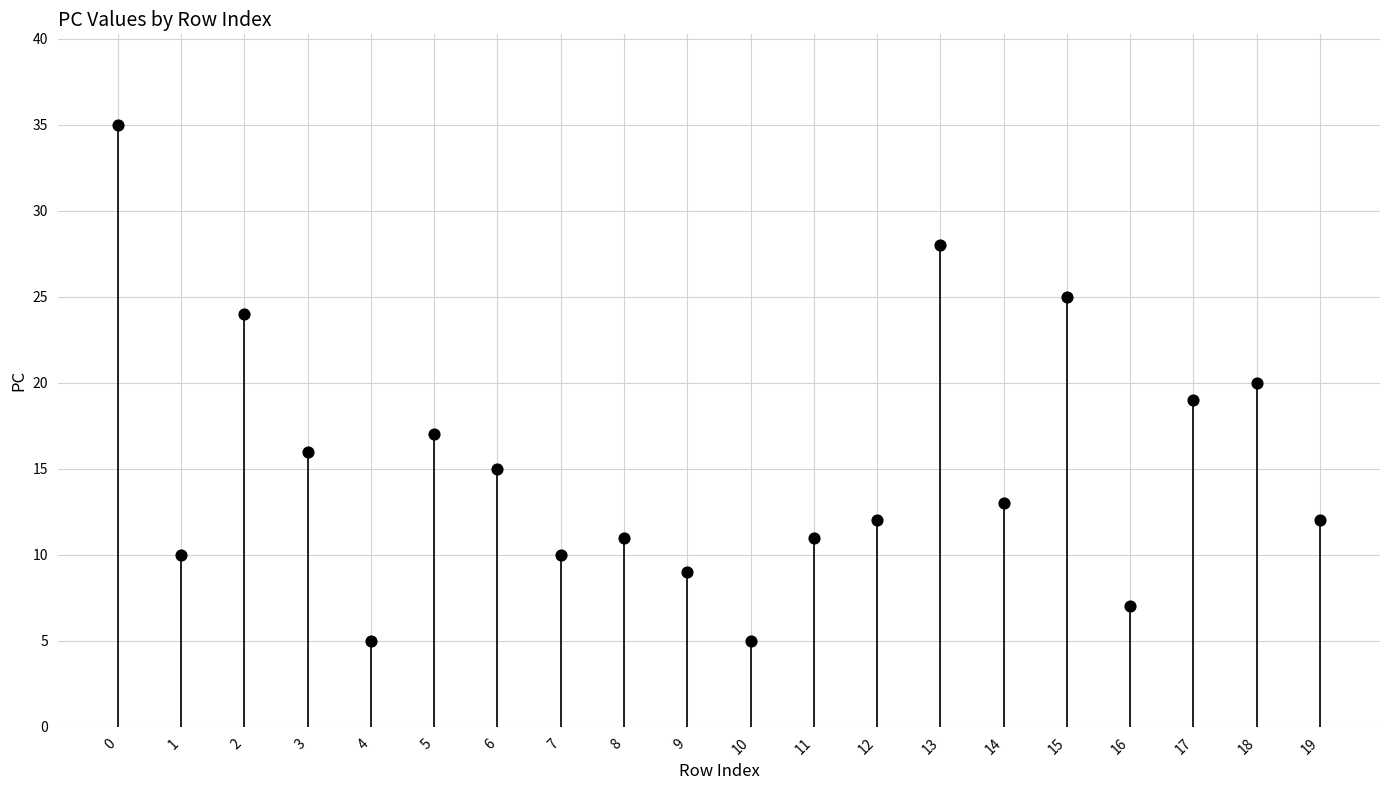

What is the range of Y values (max minus min)?

30